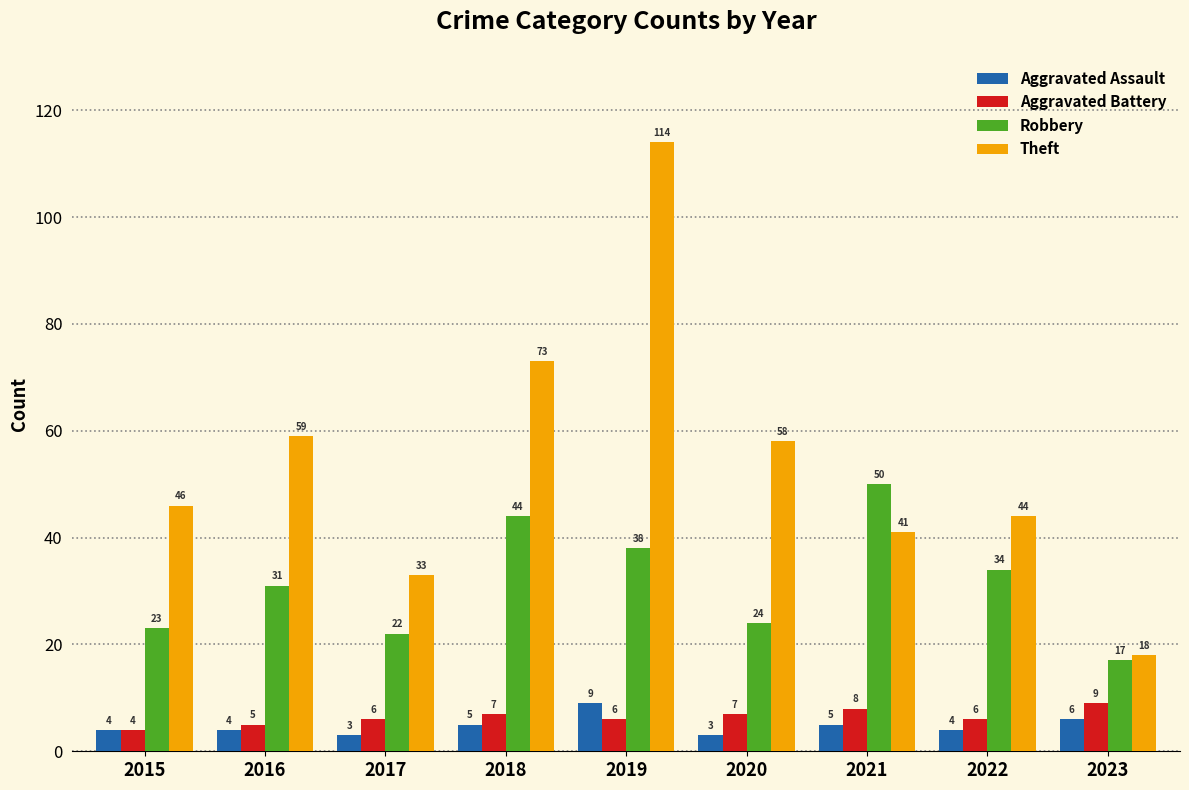

What is the maximum value for Robbery?

50